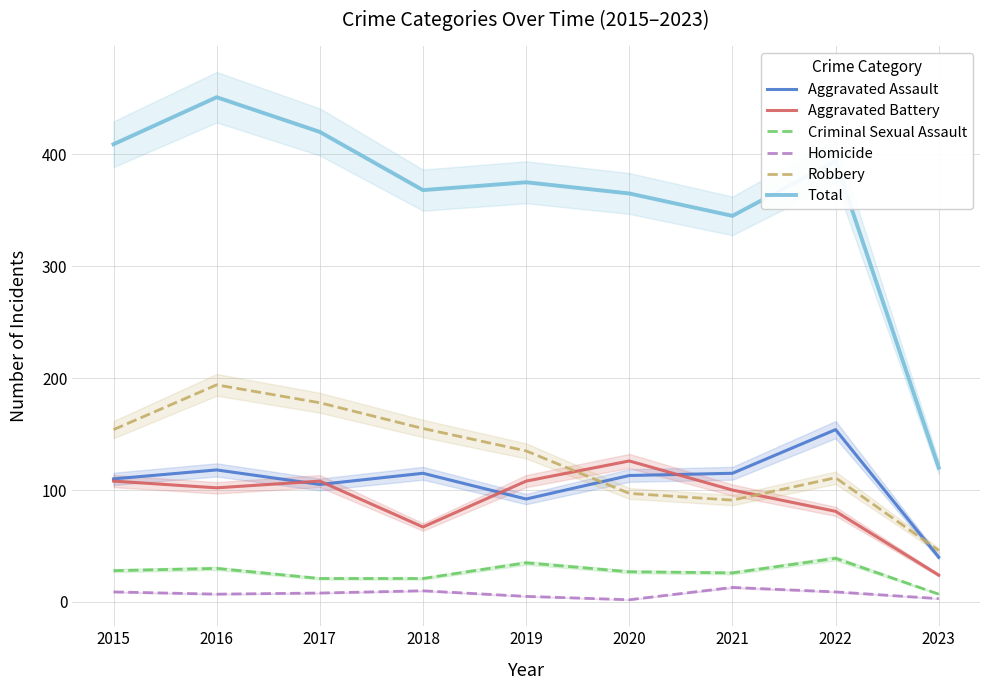

List the labels in order of Aggravated Battery value, smallest first.

2023, 2018, 2022, 2021, 2016, 2015, 2017, 2019, 2020